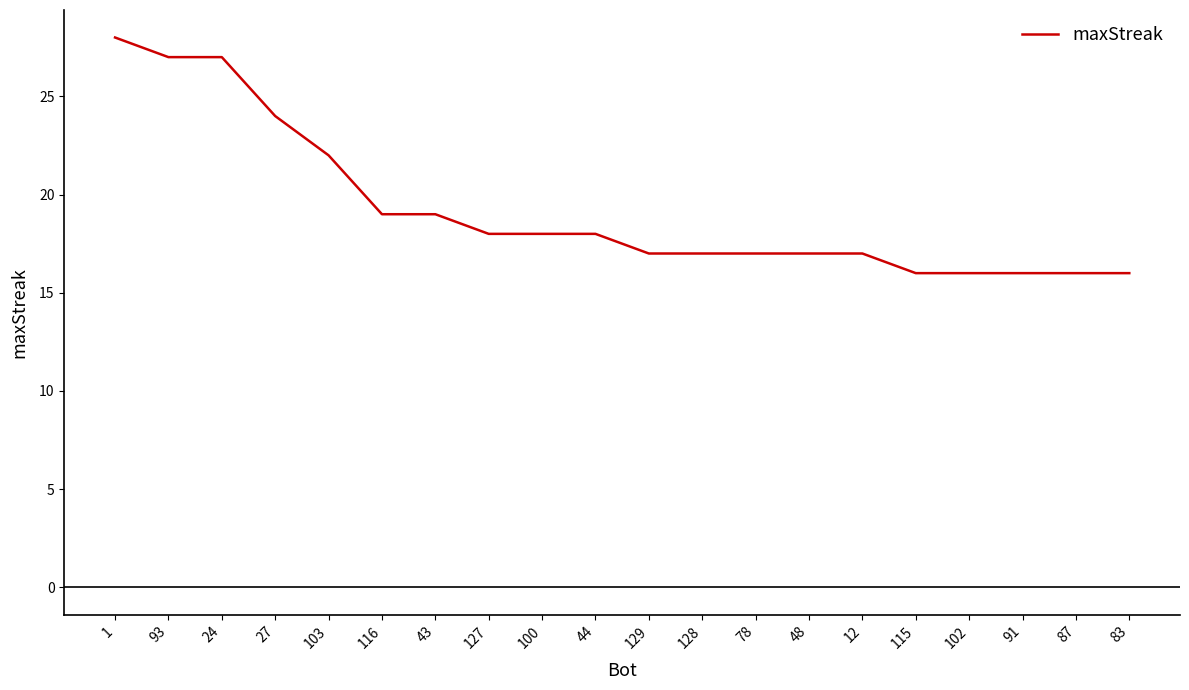

Reading left to right, what are all the values shown in this chart?

28	27	27	24	22	19	19	18	18	18	17	17	17	17	17	16	16	16	16	16